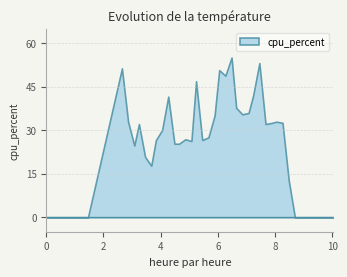

What is the sum of all values?

1018.5